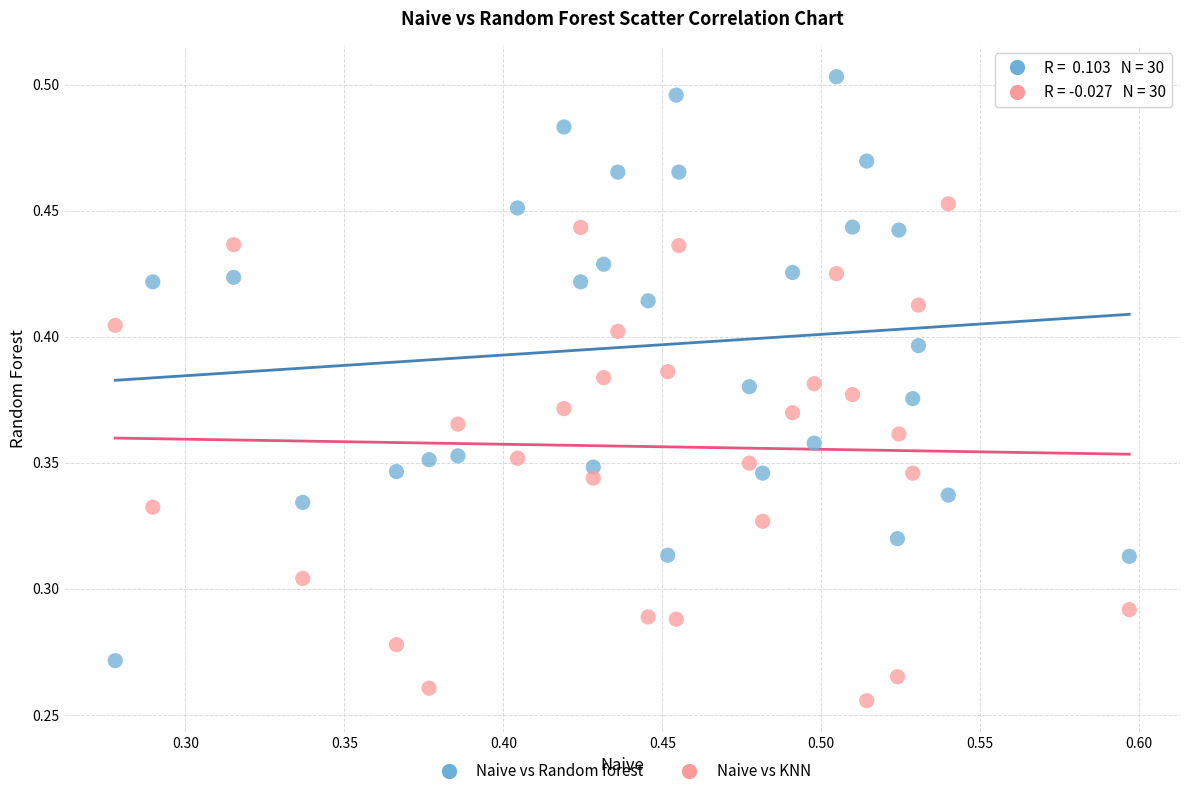

Which series has the largest Y range (max minus min)?

Naive vs Random forest